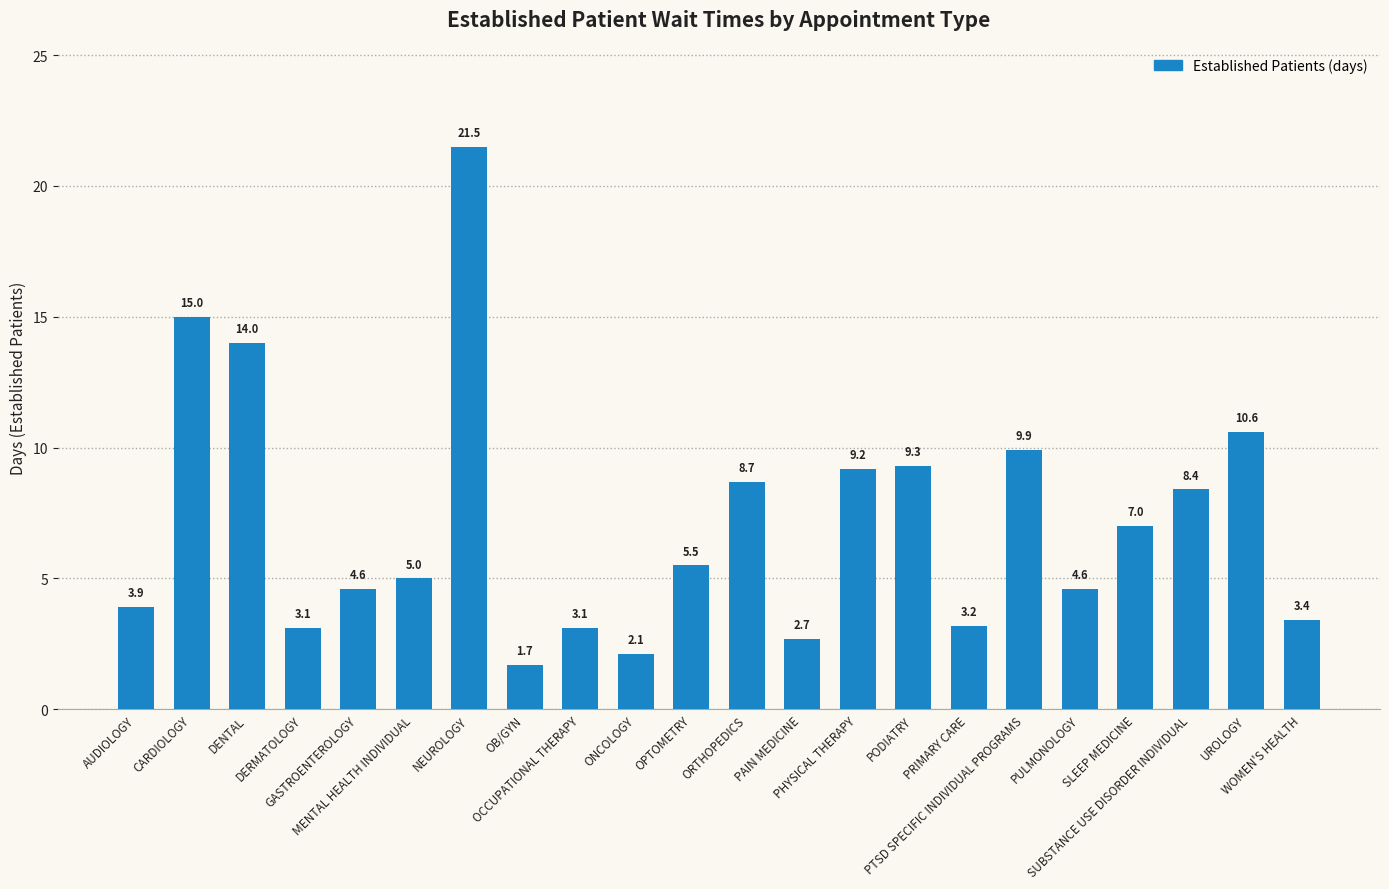

True or false: the data shows 2.6 at OB/GYN.

False